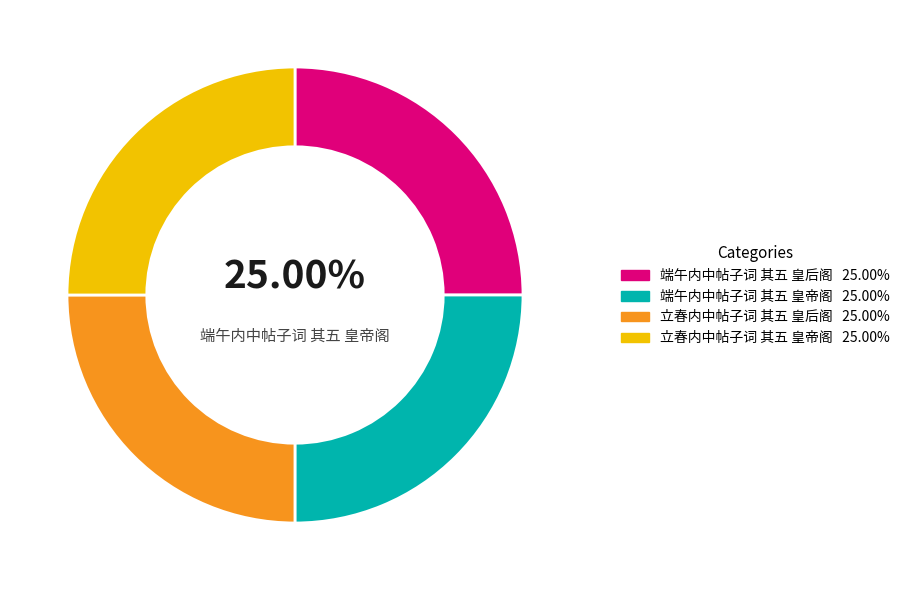

Does any single category account for the majority?

No